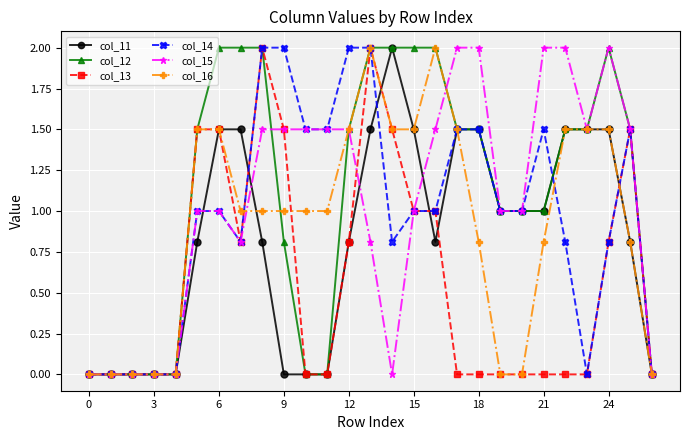

What is the value of the col_11 point at the 6th from the left?

0.8